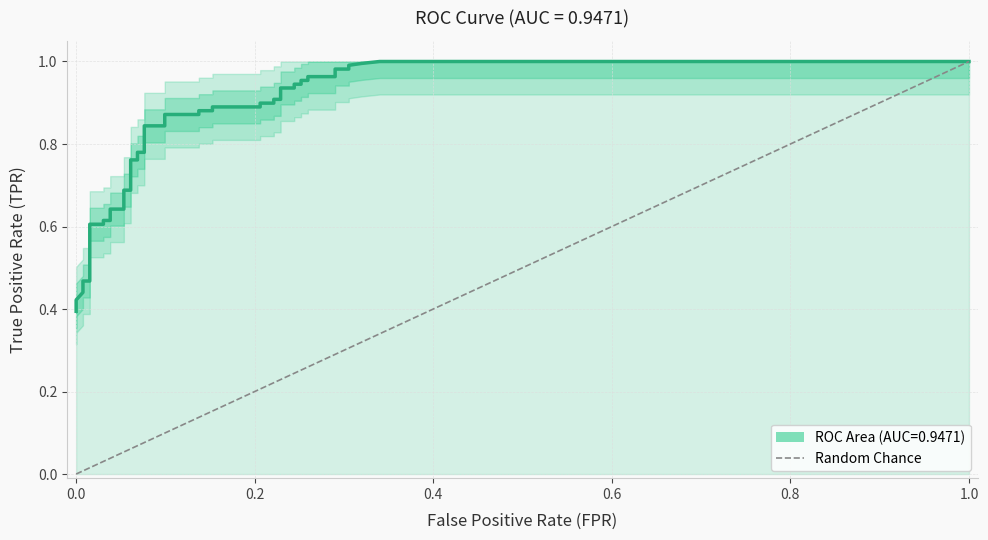

What is the greatest value displayed?

1